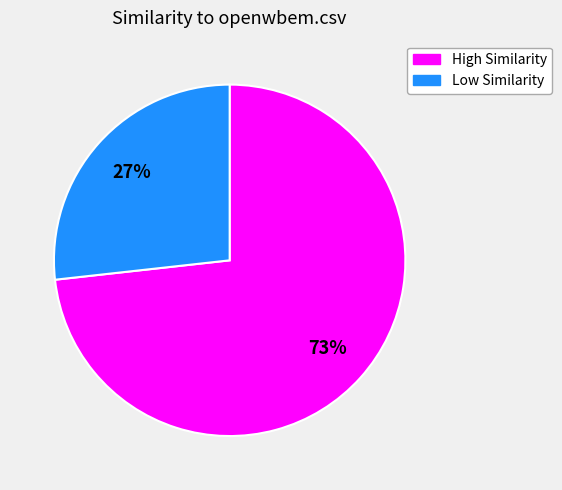

To the nearest percent, what is the difference between the largest and smallest slice percentages?

46%